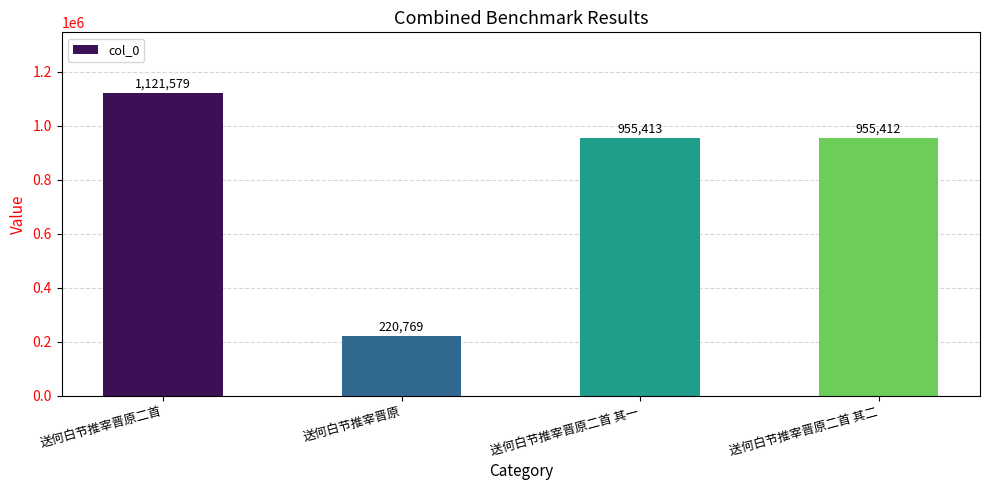

True or false: the data shows 955413 at 送何白节推宰晋原二首 其一.

True